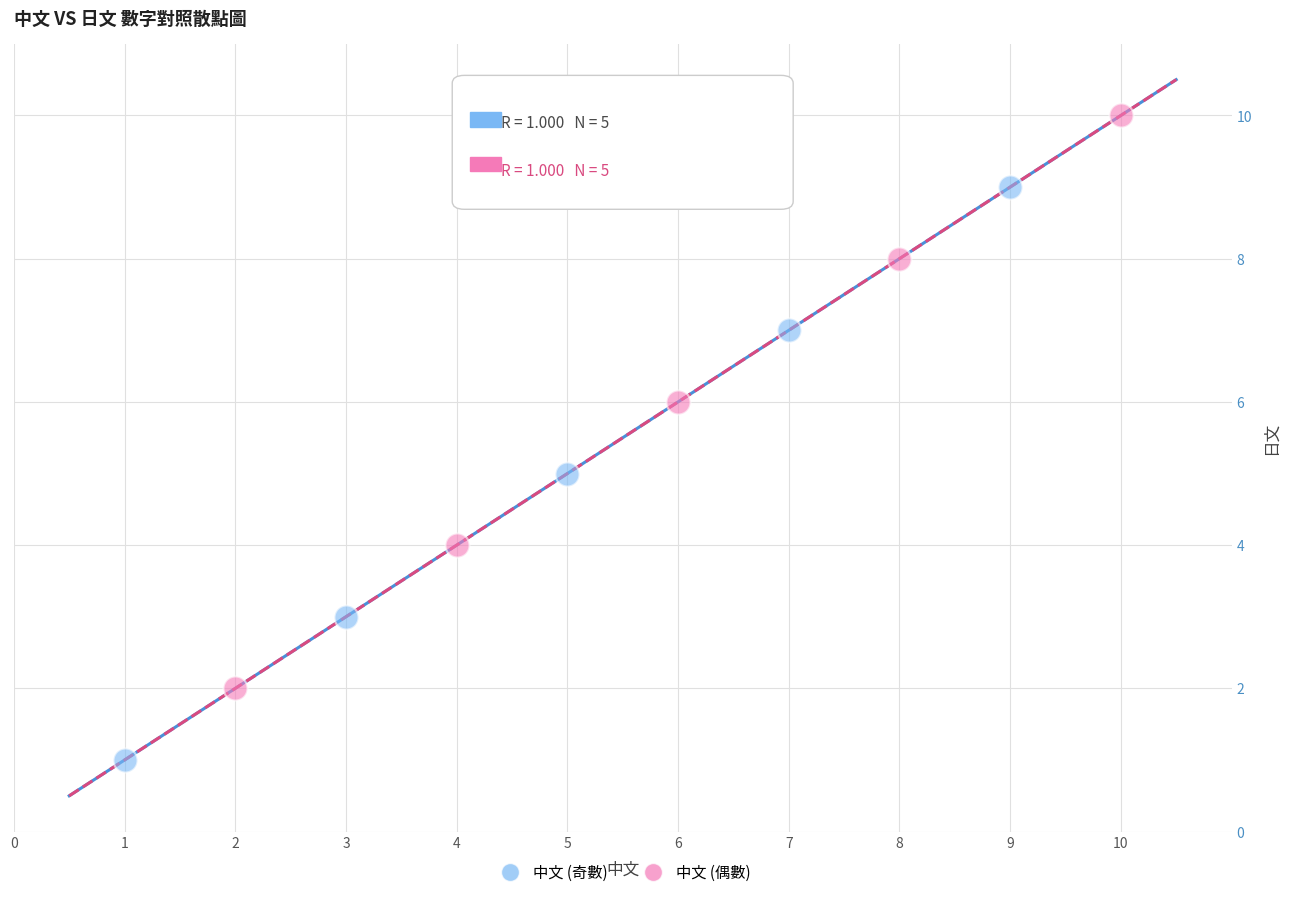

Which series contains the lowest Y value?

中文 (奇數)